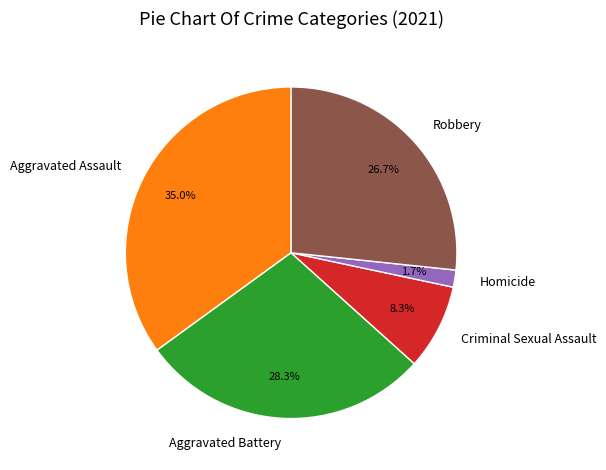

To the nearest percent, what is the difference between the largest and smallest slice percentages?

33%